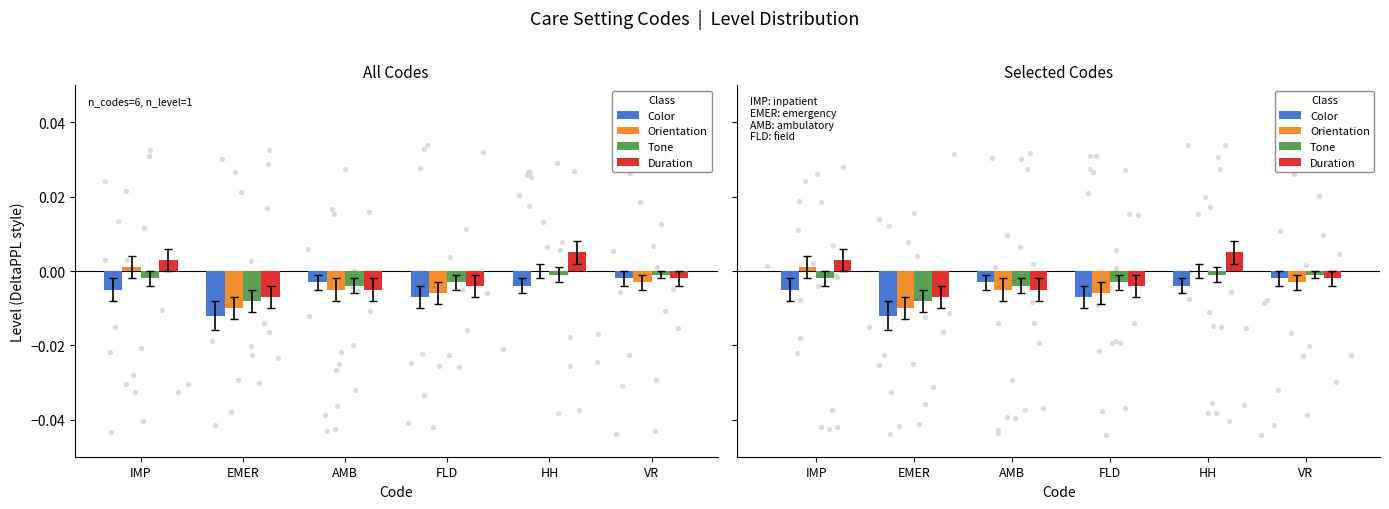

Which series has the widest spread of Y values?

Duration